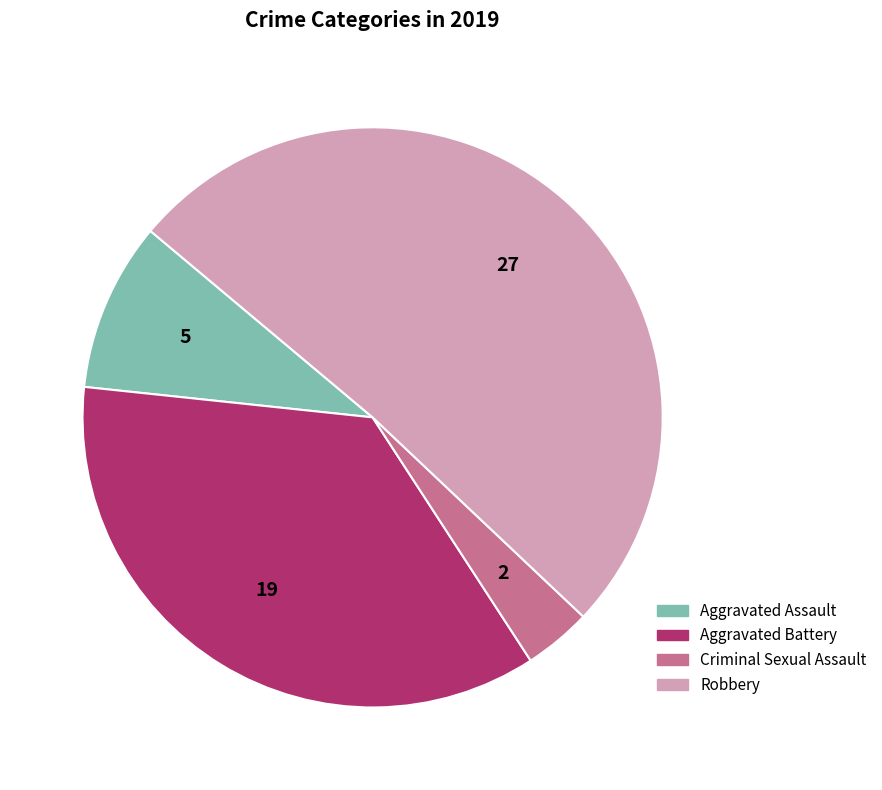

Which category accounts for the majority?

Robbery